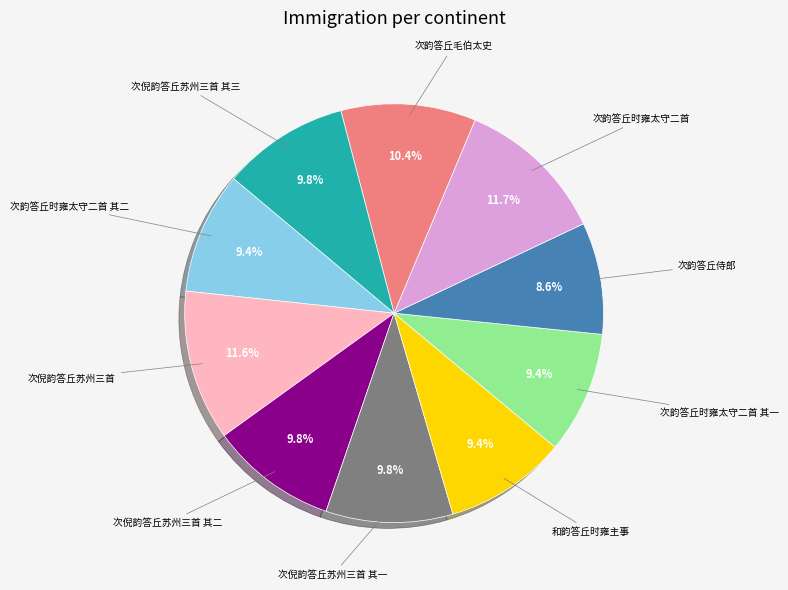

Is there any slice that represents more than half of the pie?

No